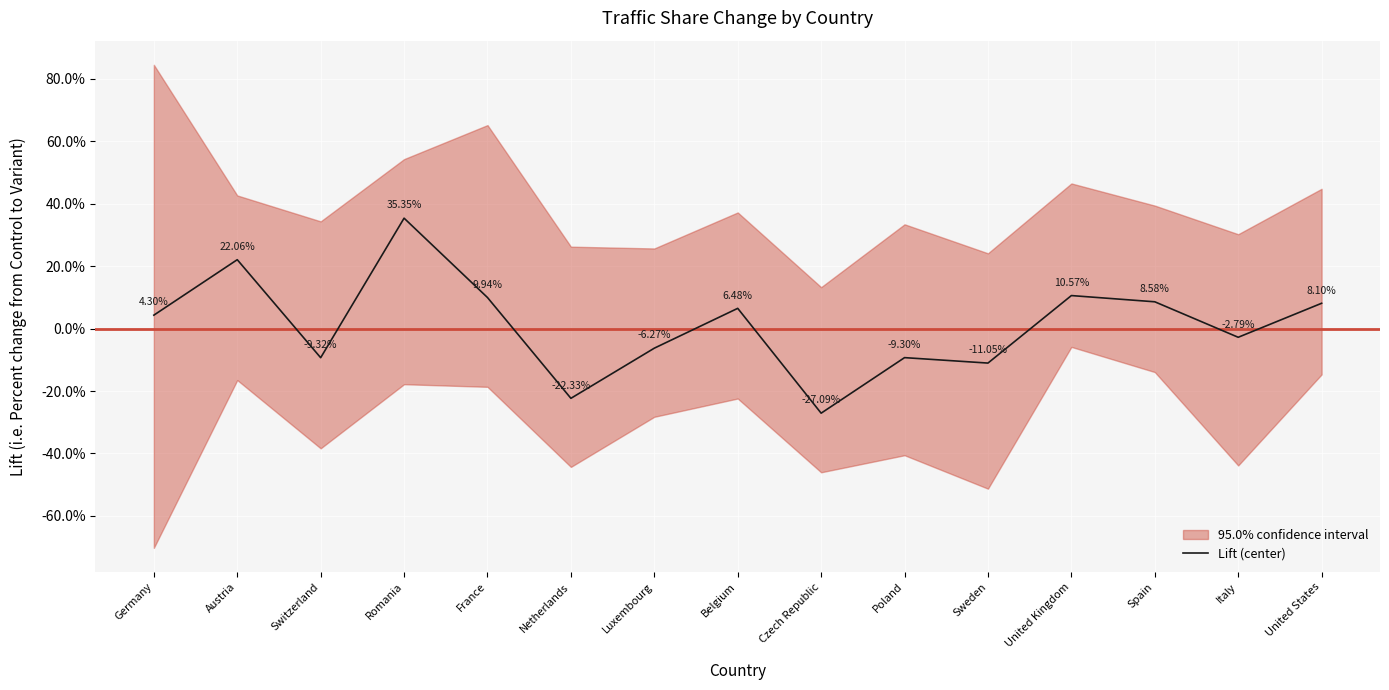

Is this an area chart (filled region under the line)?

No